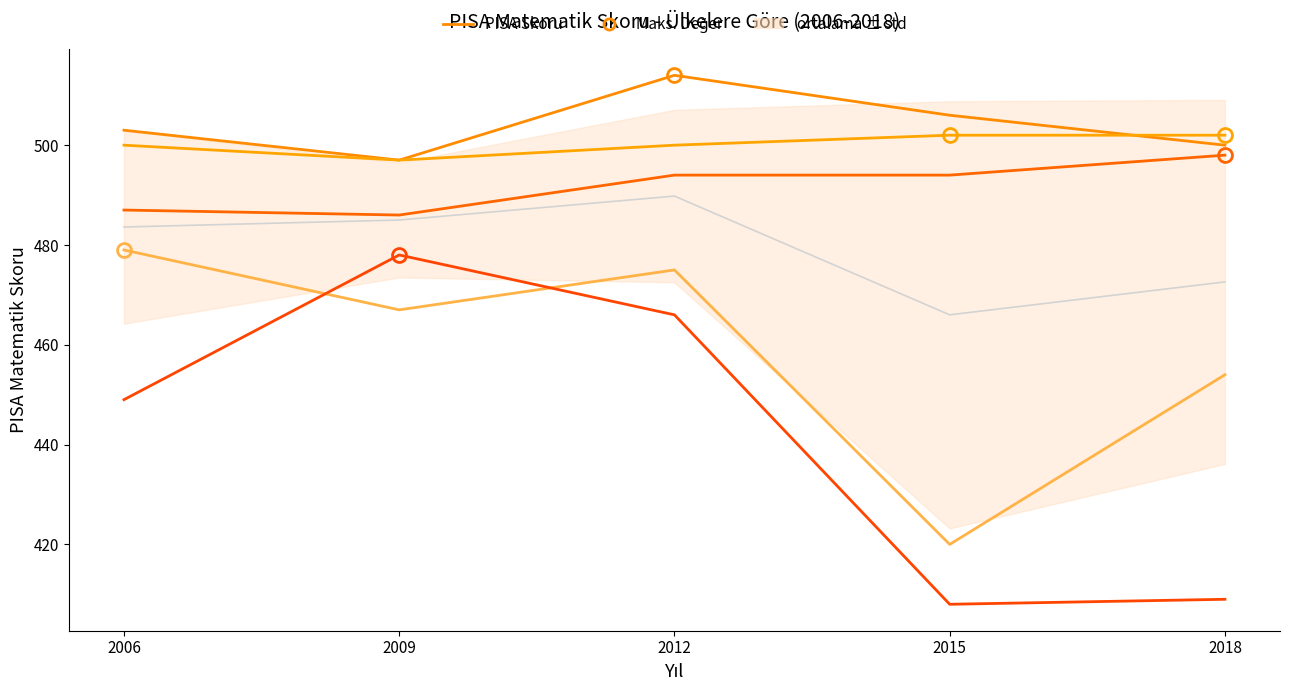

Rank the series by their maximum value, from highest to lowest.

Almanya, Danimarka, İrlanda, Türkiye, Meksika